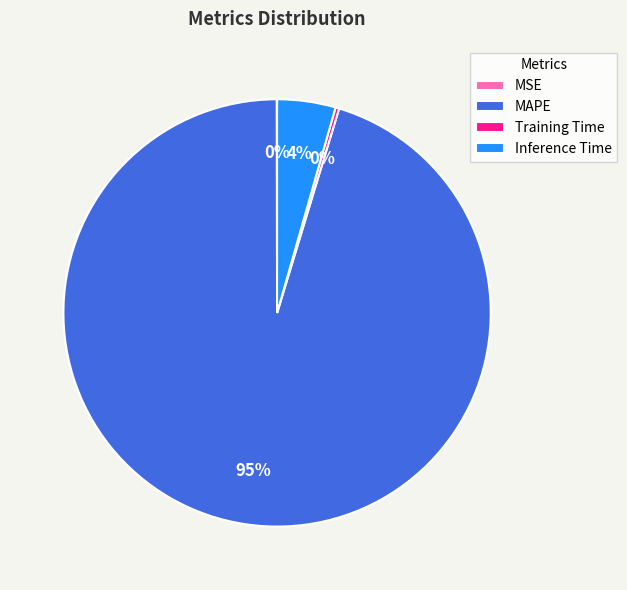

To the nearest percent, what is the combined percentage of MAPE and Training Time?

96%